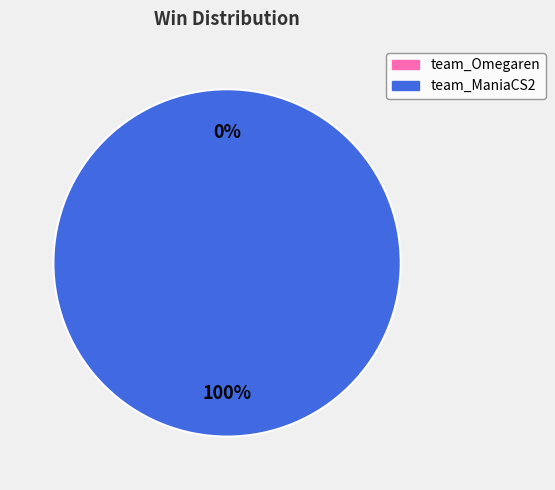

What percentage is the team_ManiaCS2 slice, to the nearest percent?

100%